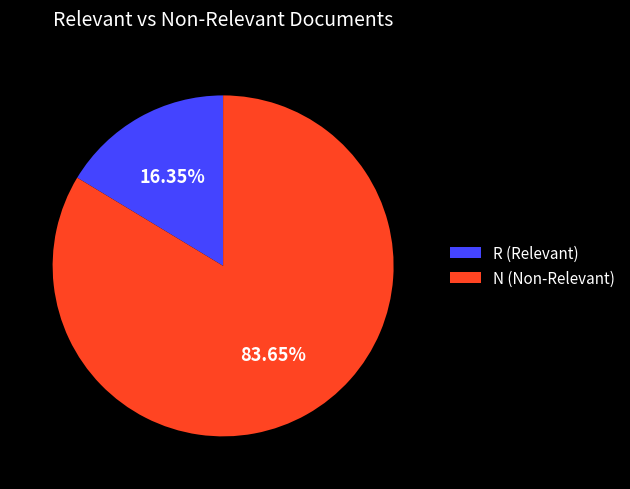

What percentage is NOT represented by N?

16.3%